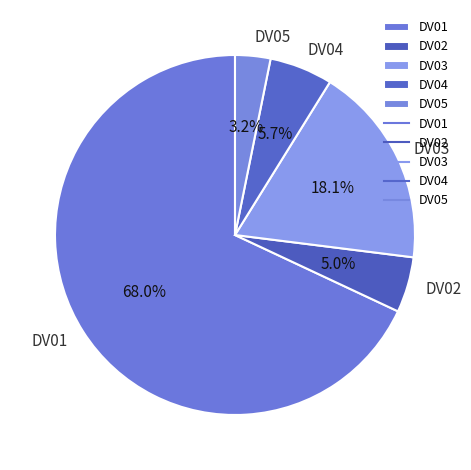

To the nearest percent, what is the difference between the DV04 and DV03 slice percentages?

12%